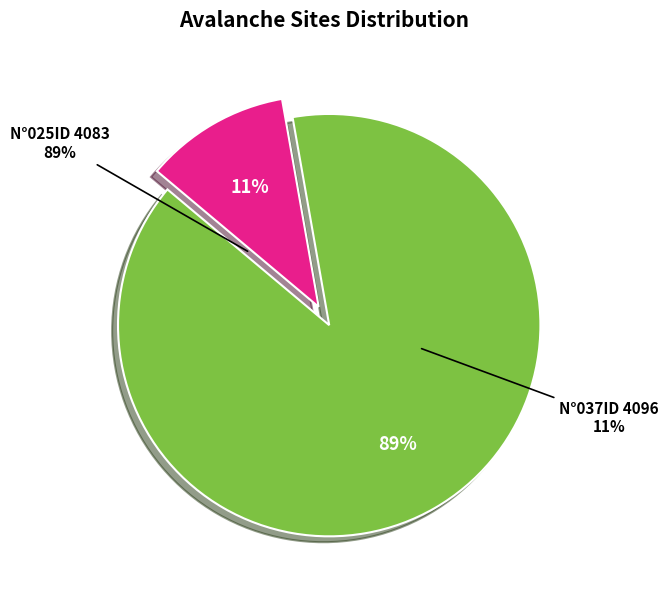

True or false: n°037id 4096 accounts for 6% of the total.

False